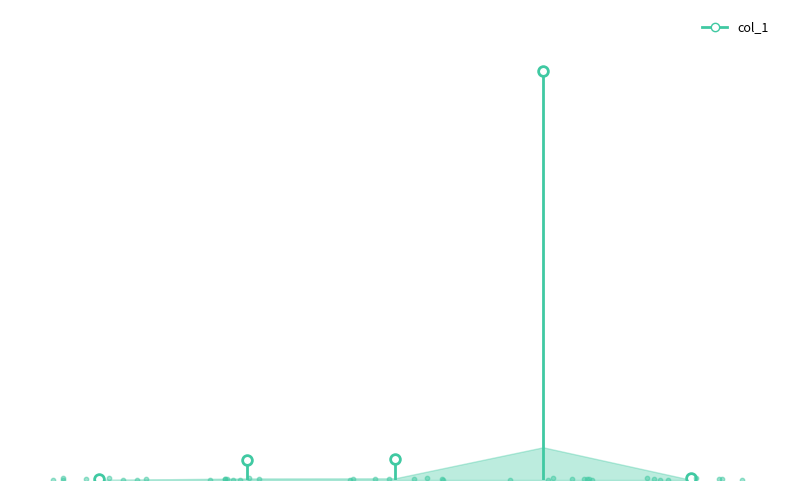

Which has a higher value, SMAPE or Training Time?

Training Time